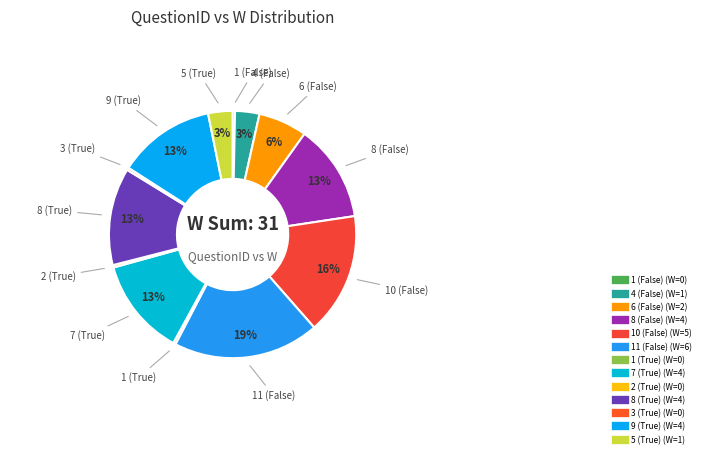

Which has a higher value, 3 (True) or 5 (True)?

5 (True)